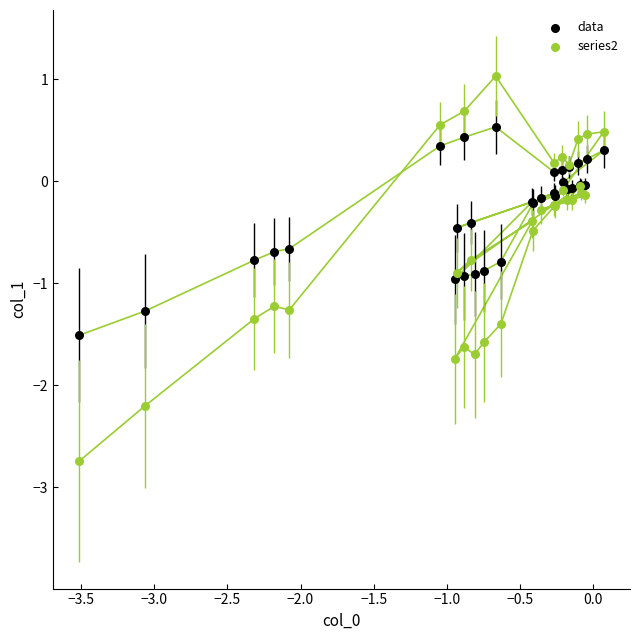

Which series contains the lowest Y value?

series2